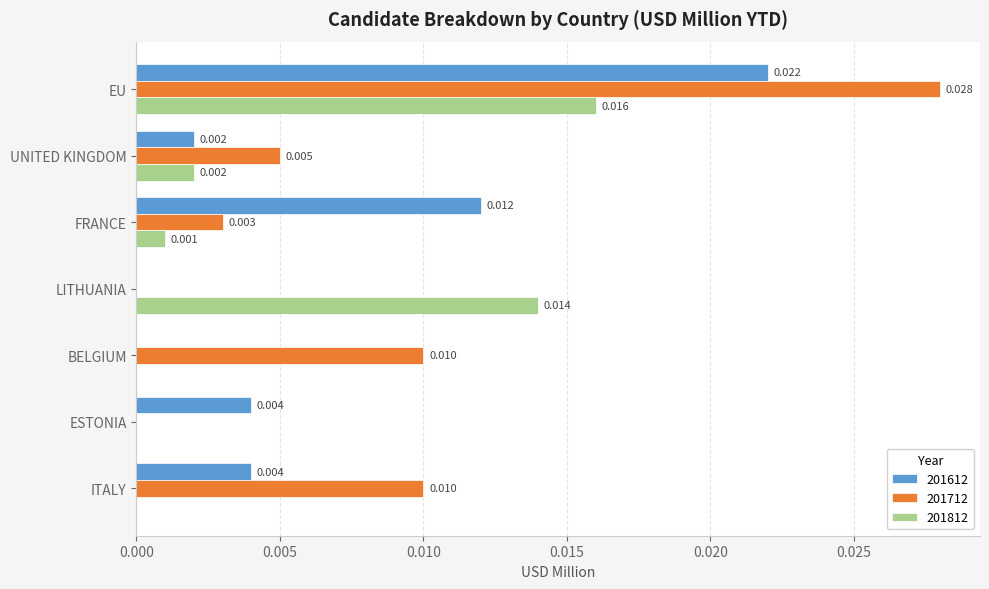

What are all the series names shown in the legend?

201612, 201712, 201812